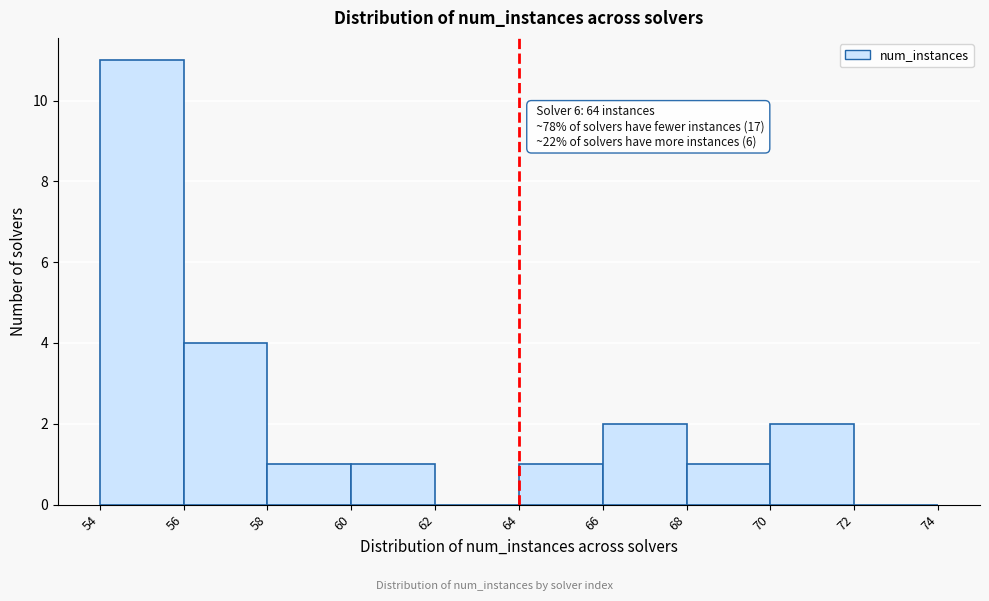

Which range on the x-axis has the tallest bar?

54 to 56